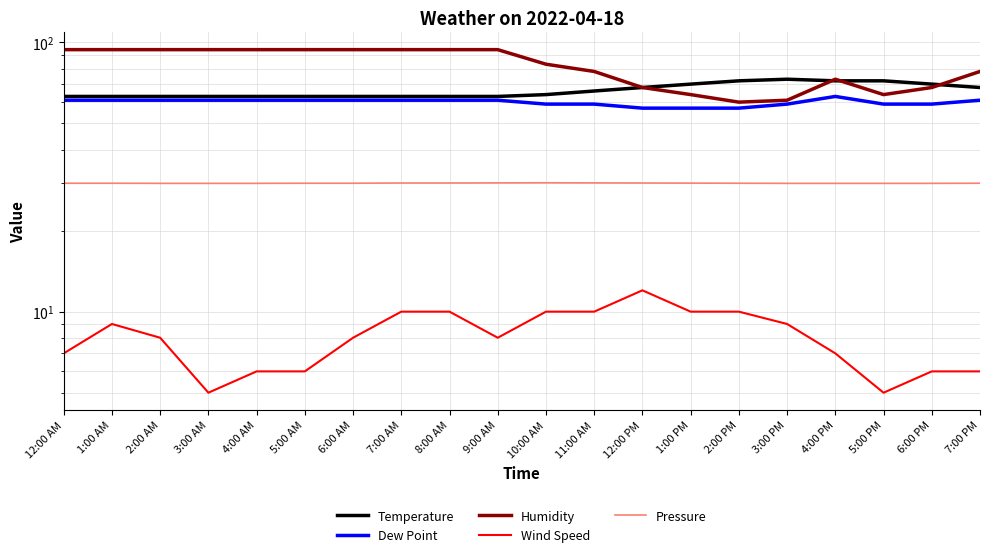

What is the greatest value displayed?

94.0